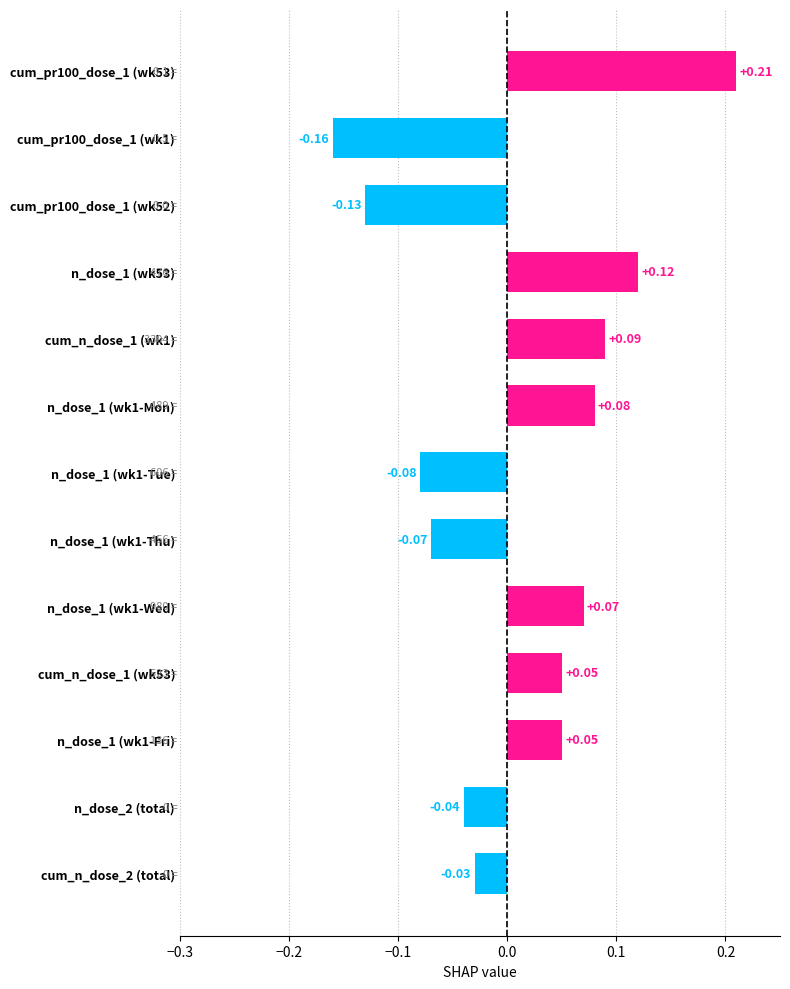

How many positive values are there?

7